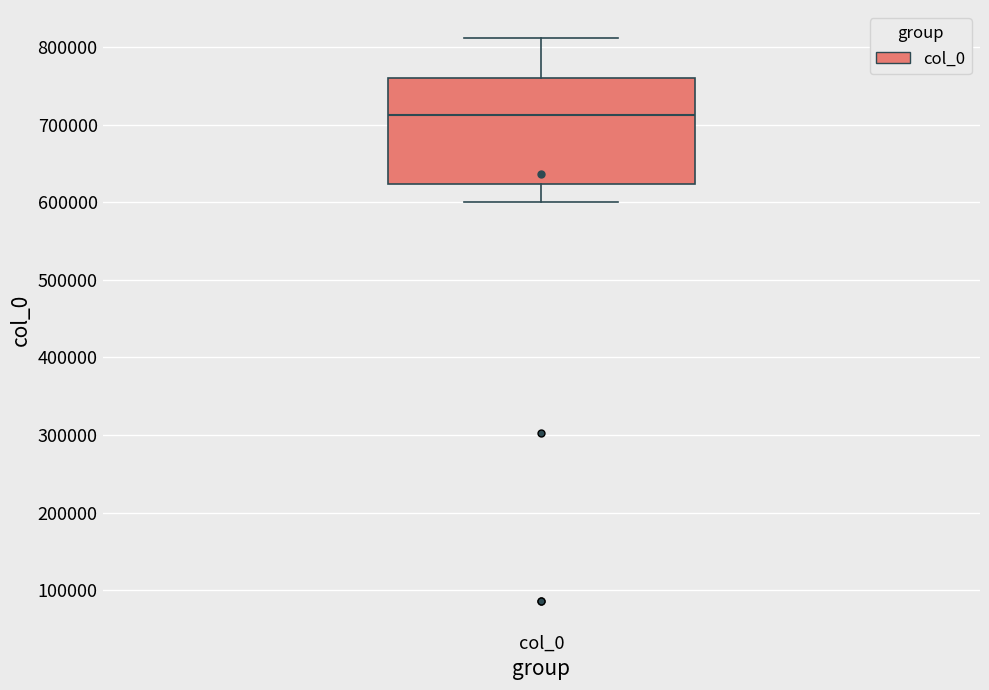

Where does the median line of the box for col_0 sit on the y-axis? The values are not printed on the chart, so give them approximately, as read against the axis.

710000